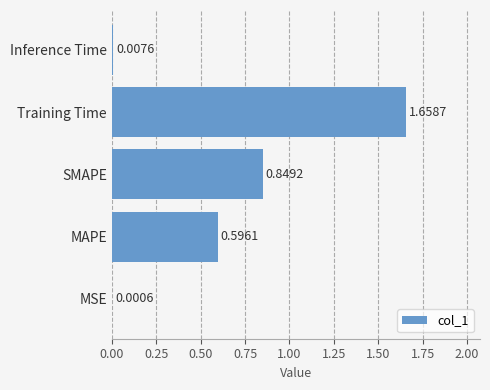

What is the change in value from MSE to SMAPE?

+0.8